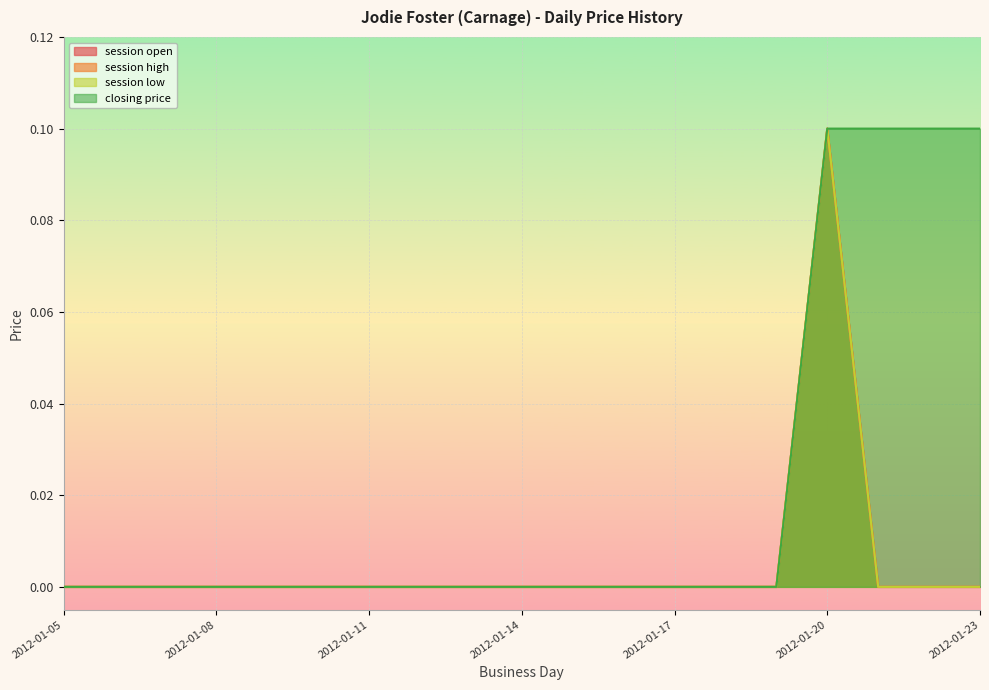

What is the maximum value for session open?

0.1